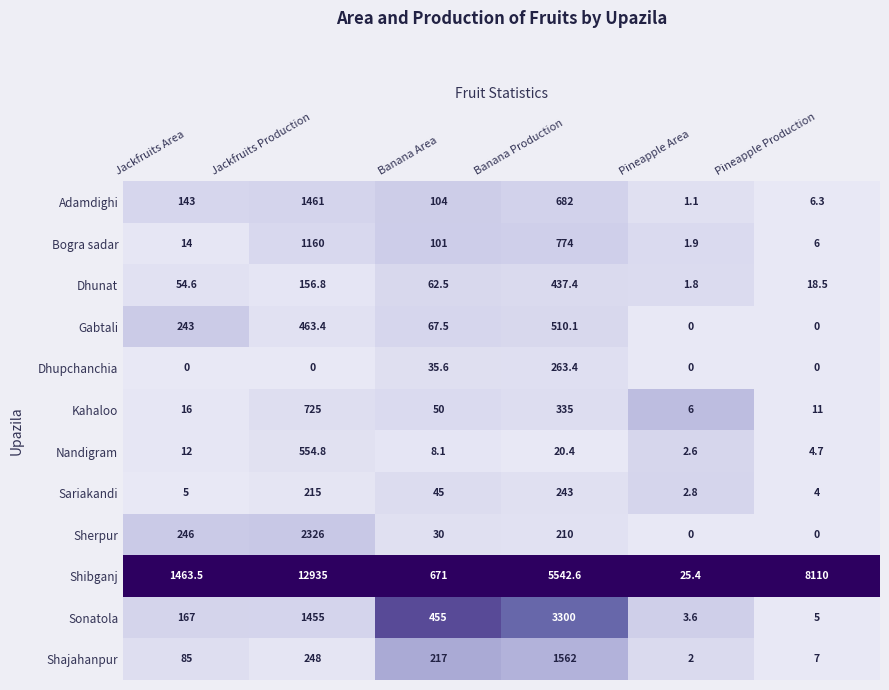

List the labels in order of Shibganj value, smallest first.

Pineapple Area, Banana Area, Jackfruits Area, Banana Production, Pineapple Production, Jackfruits Production